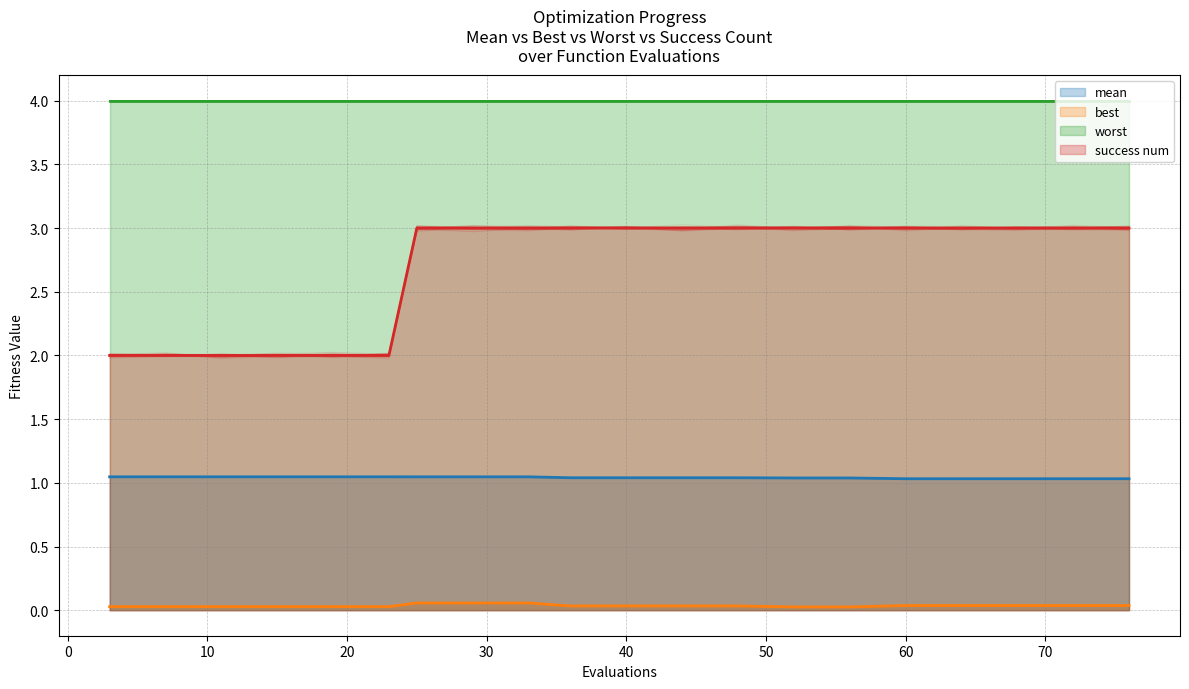

Where is best nearest to the value 0?

52